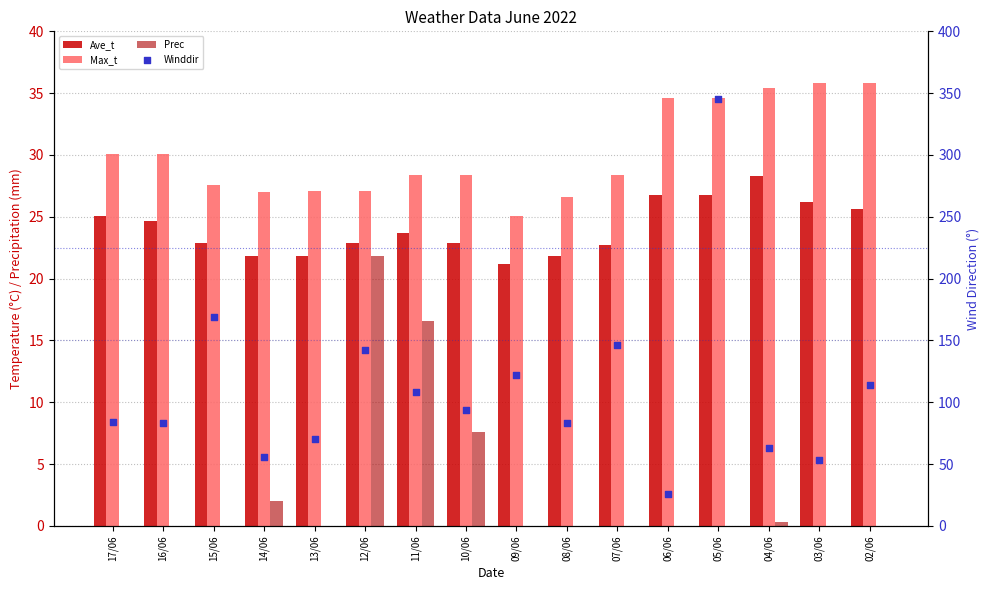

Which series has the widest spread of Y values?

Winddir